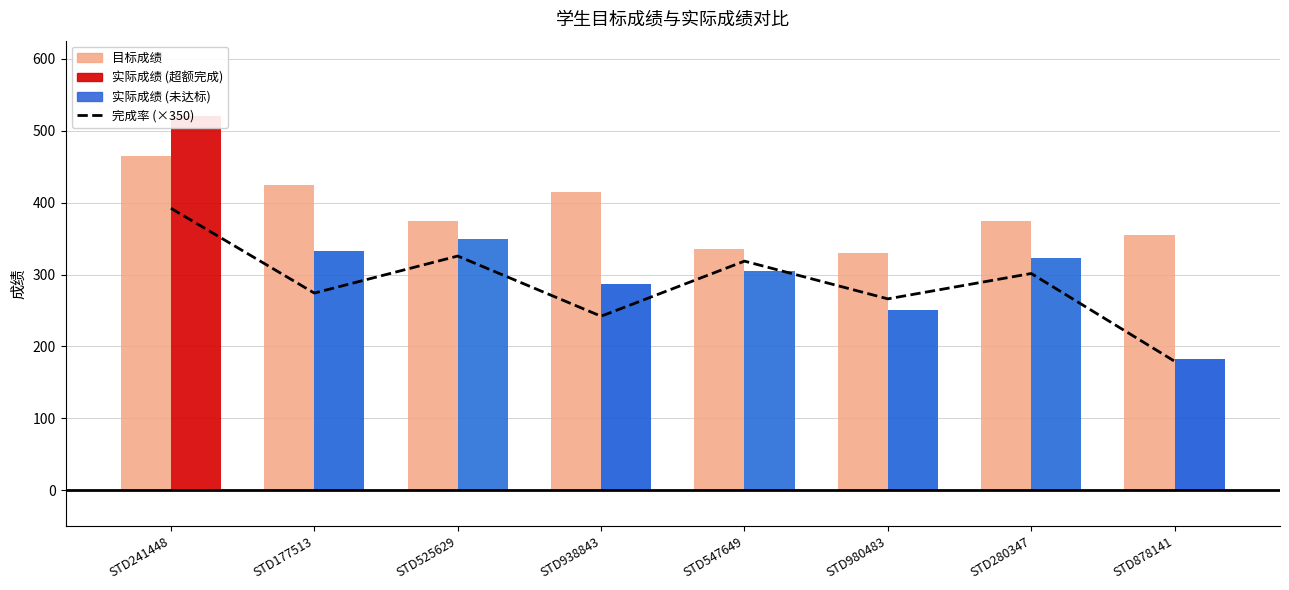

Which series has the largest range (max minus min)?

完成率 (×350)